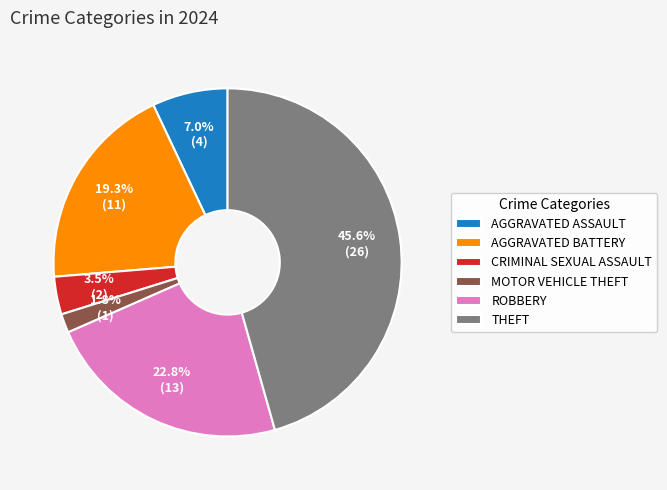

What is the smallest slice in the pie chart?

MOTOR VEHICLE THEFT